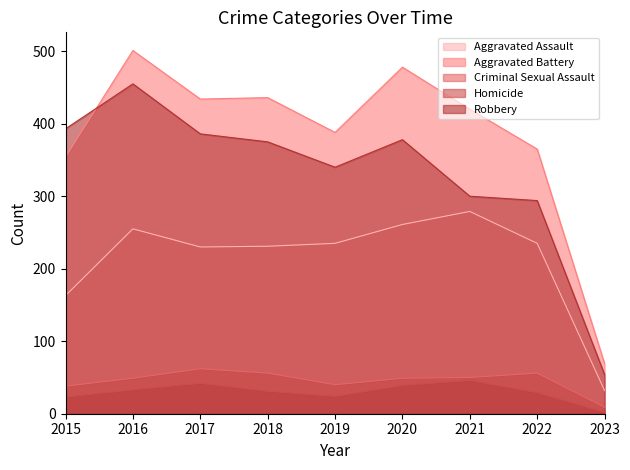

Read the Robbery value at 2018.

375